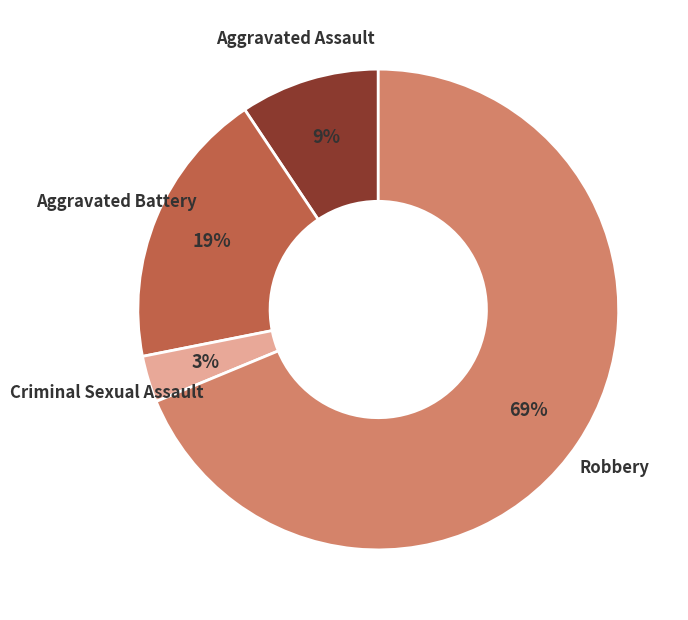

To the nearest percent, what is the average slice percentage?

25%